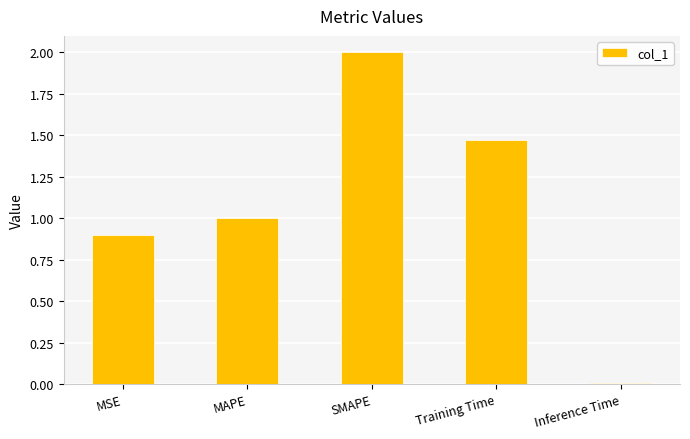

What is the average value?

1.1